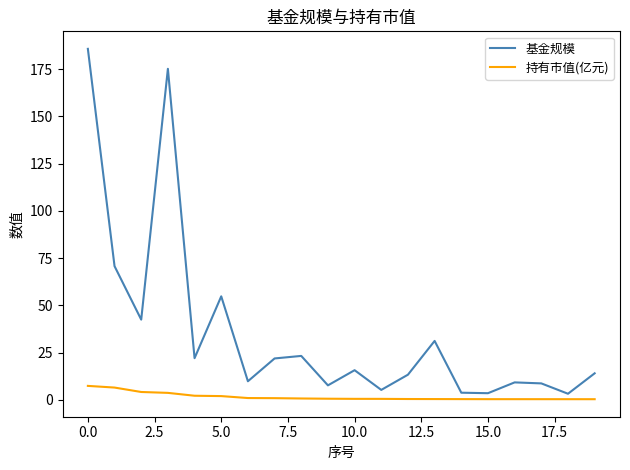

How many lines are shown in the chart?

2